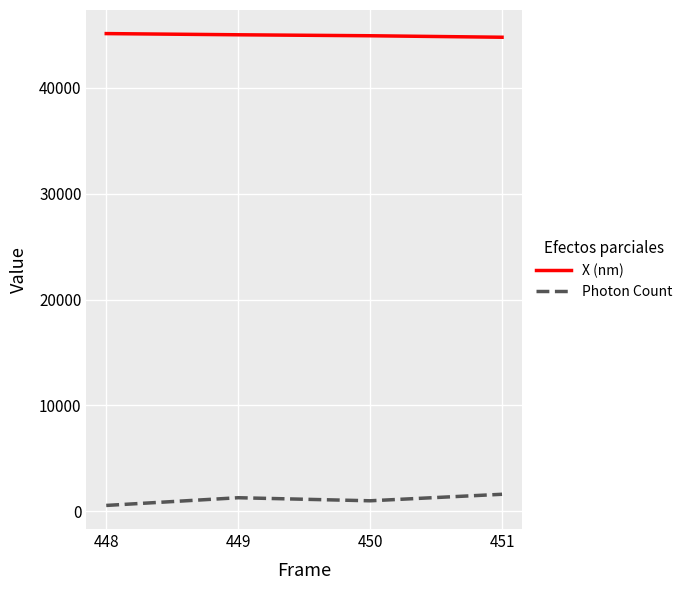

What is the difference between the highest and lowest values at 450?

43879.5